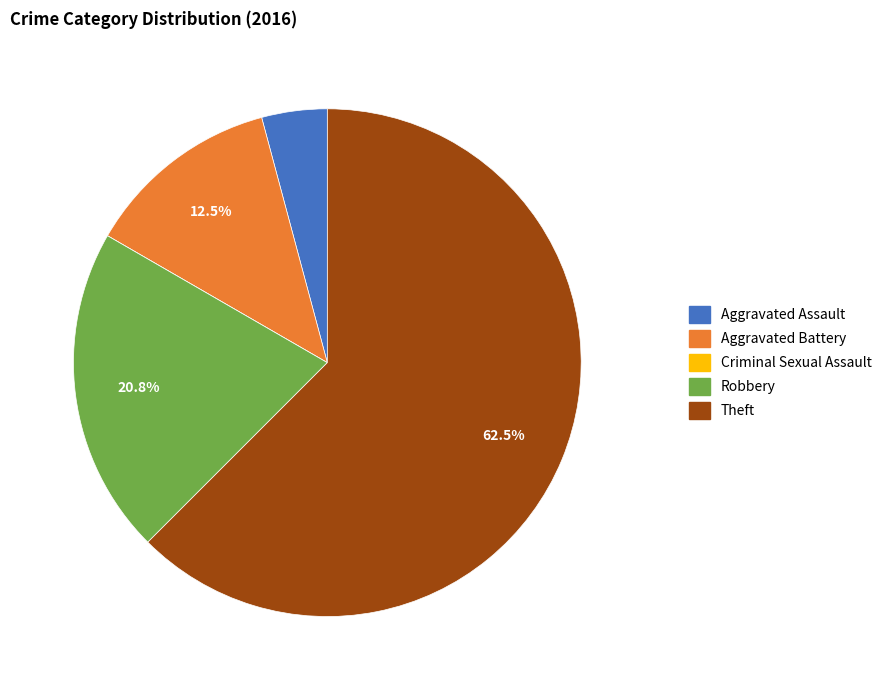

To the nearest percent, what is the combined percentage of Aggravated Battery and Robbery?

33%